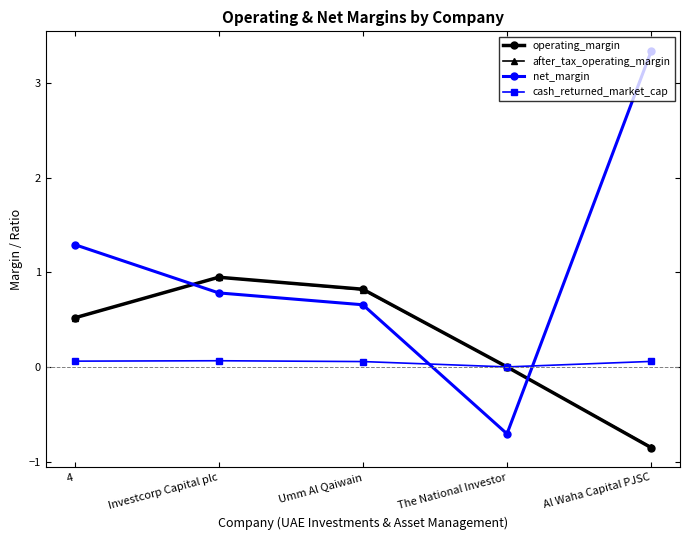

Count the number of data series in this chart.

4